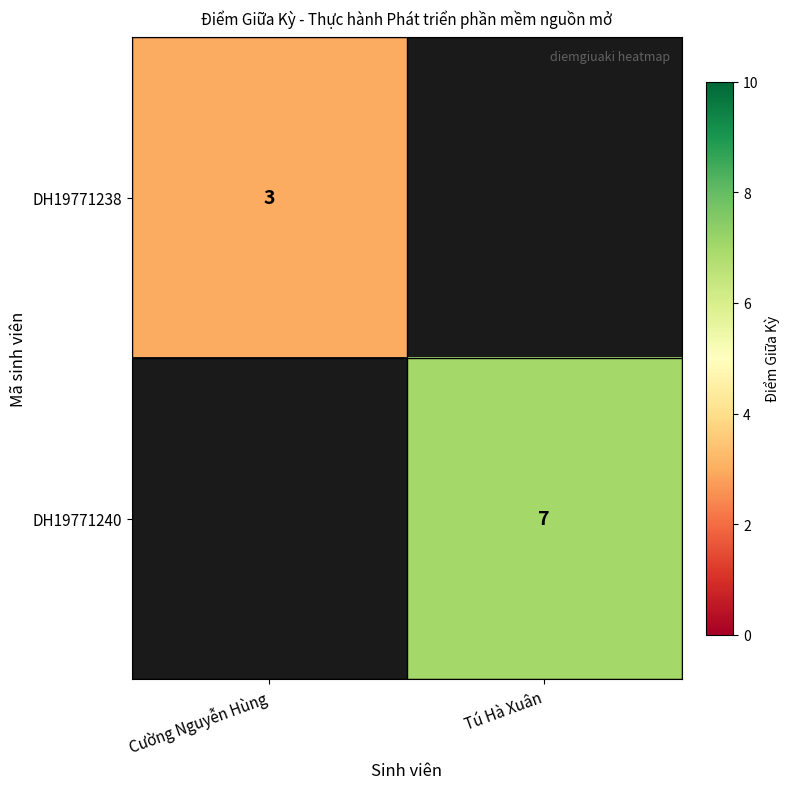

The value of DH19771238 at Cường Nguyễn Hùng is 5.4. True or false?

False